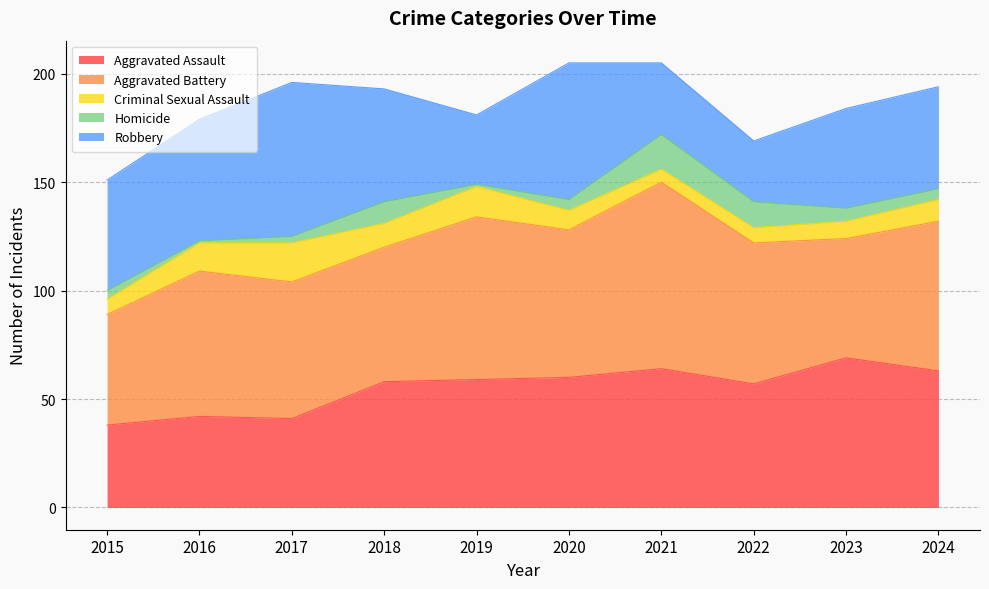

What is the average value of the Aggravated Assault series?

55